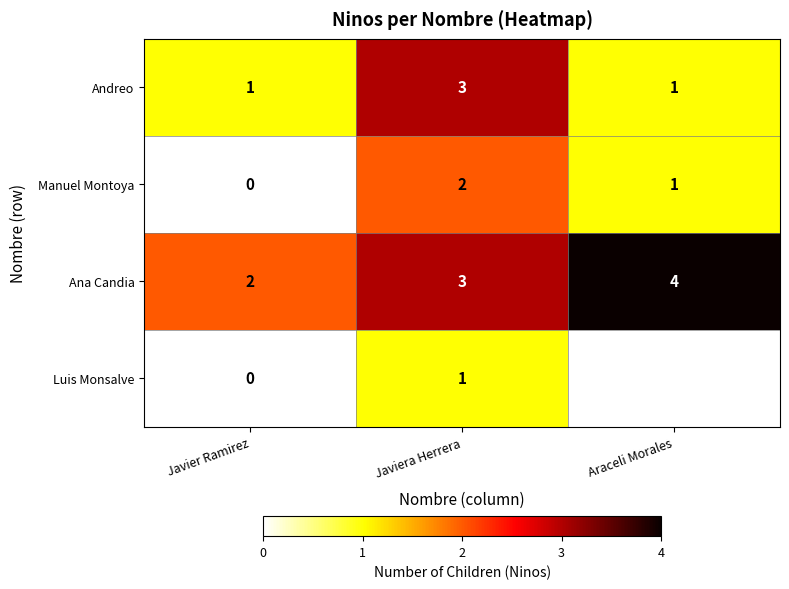

Is it true that Manuel Montoya equals 0 at Javiera Herrera?

False